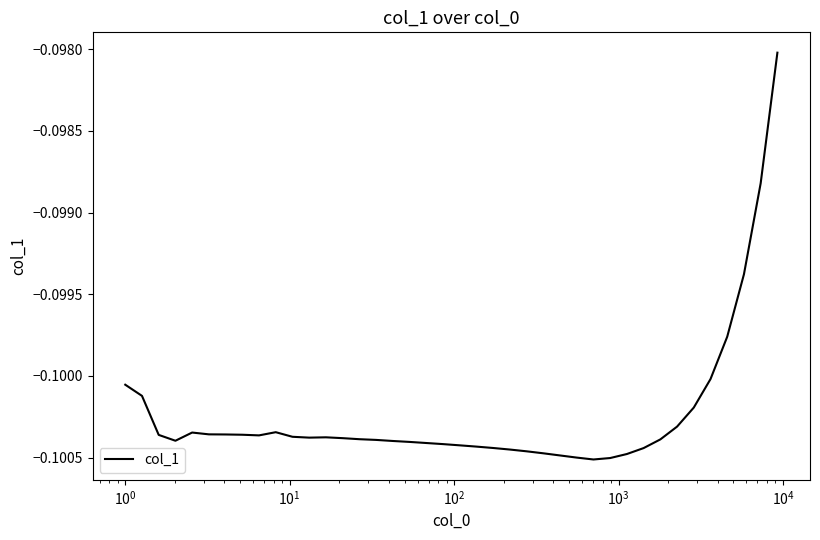

How many lines are shown in the chart?

1